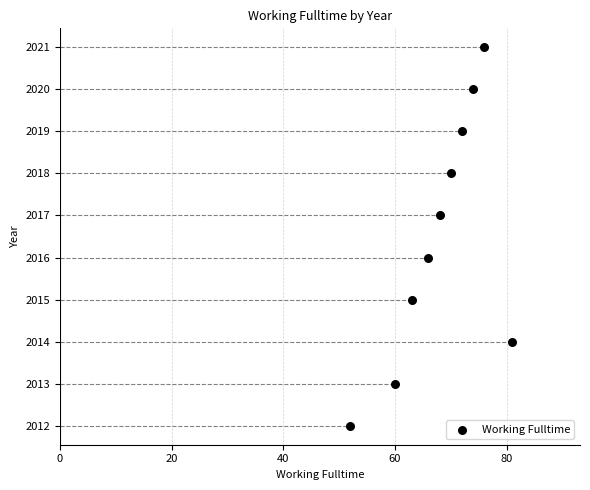

What is the range of Y values (max minus min)?

9